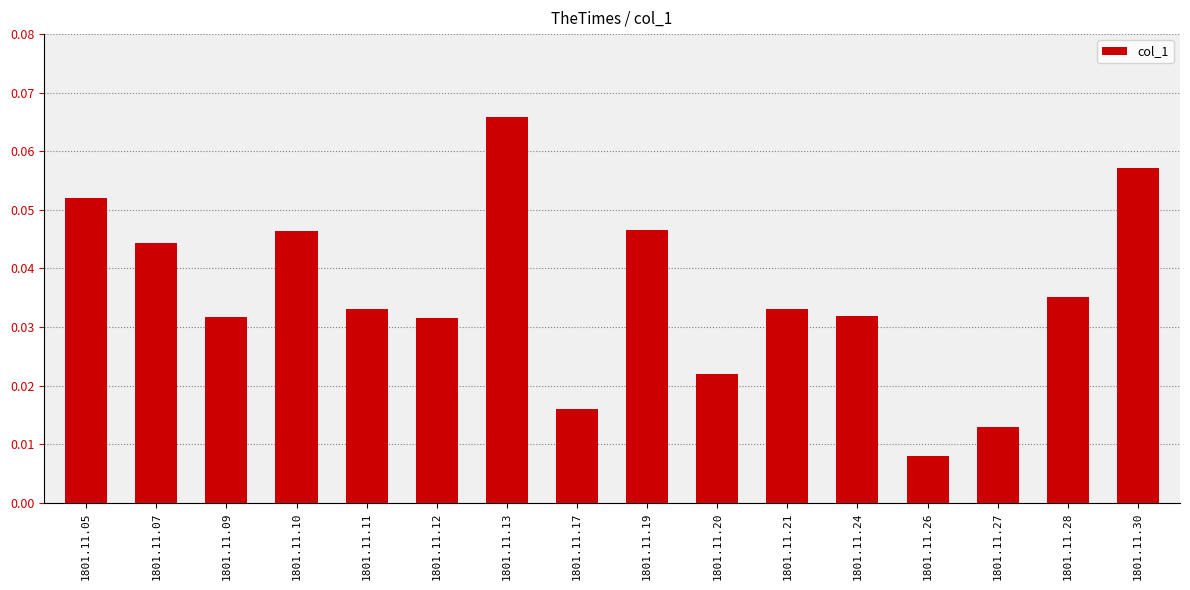

Does the chart contain any negative values?

No